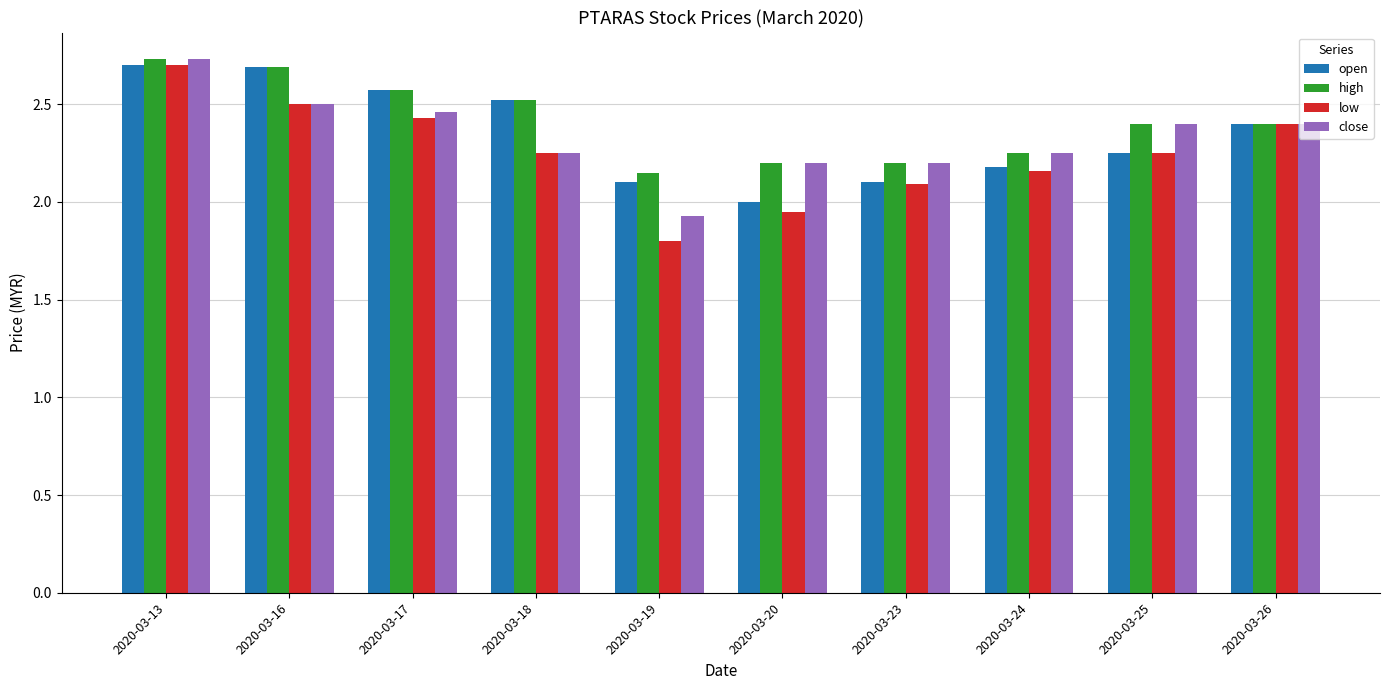

The high series shows 0.7 at 2020-03-24. True or false?

False